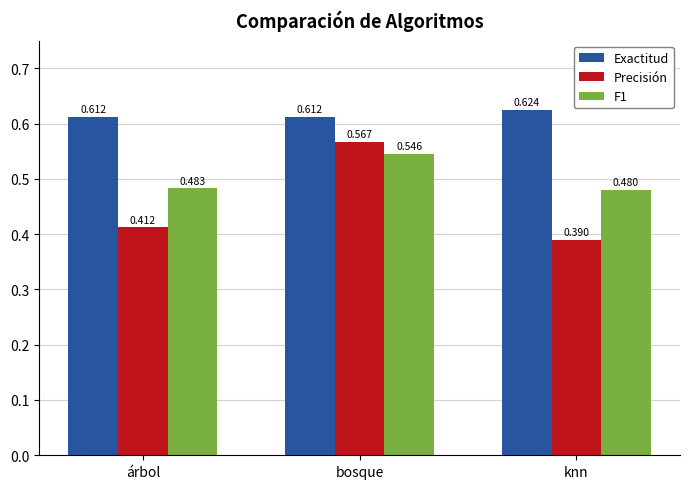

Are the bars grouped side by side (vs. stacked)?

Yes